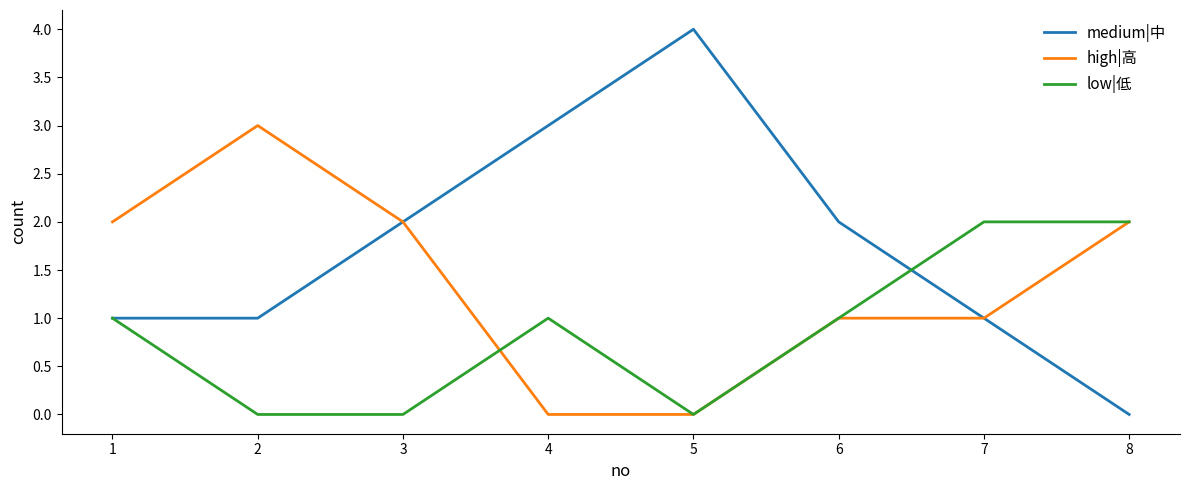

What is the difference between the second highest and minimum values in the low|低 series?

2